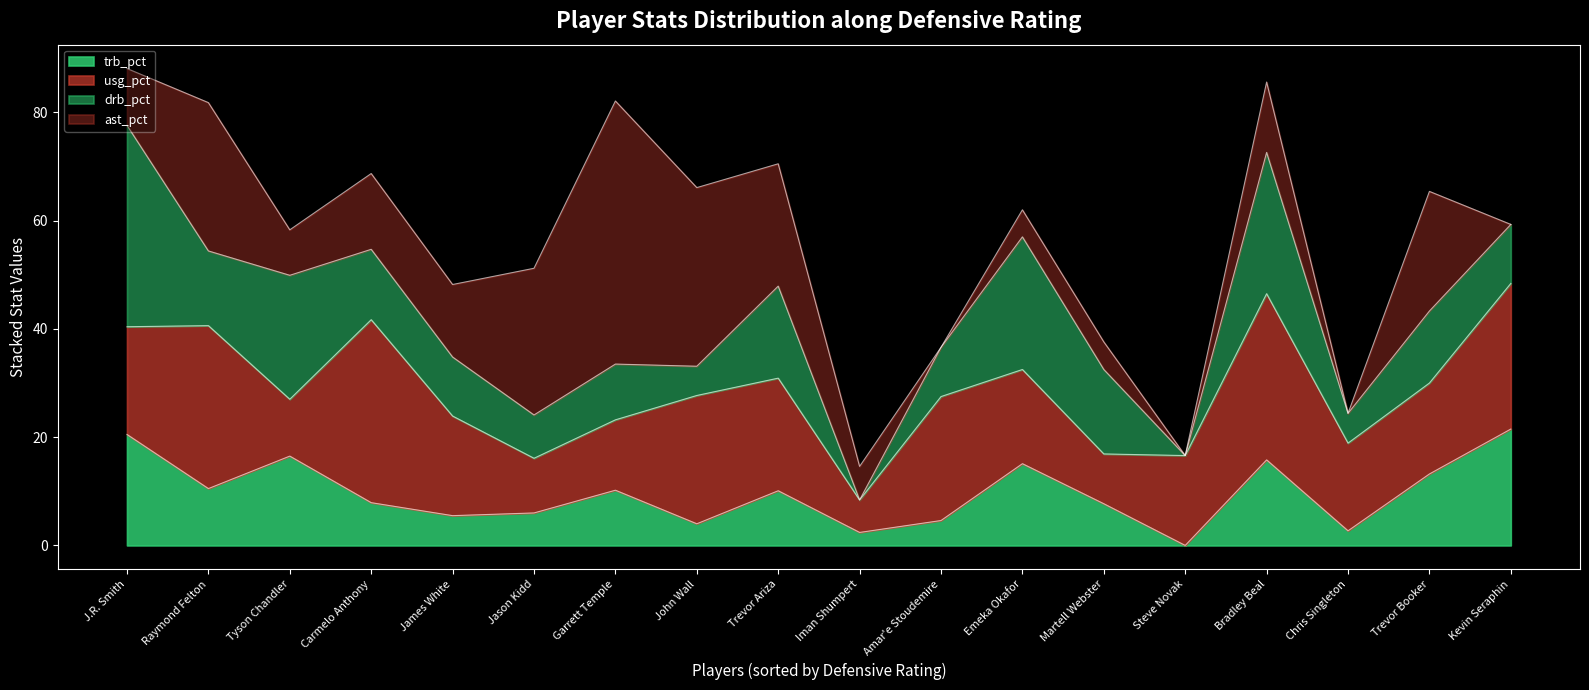

How many data points in usg_pct are less than 18?

9